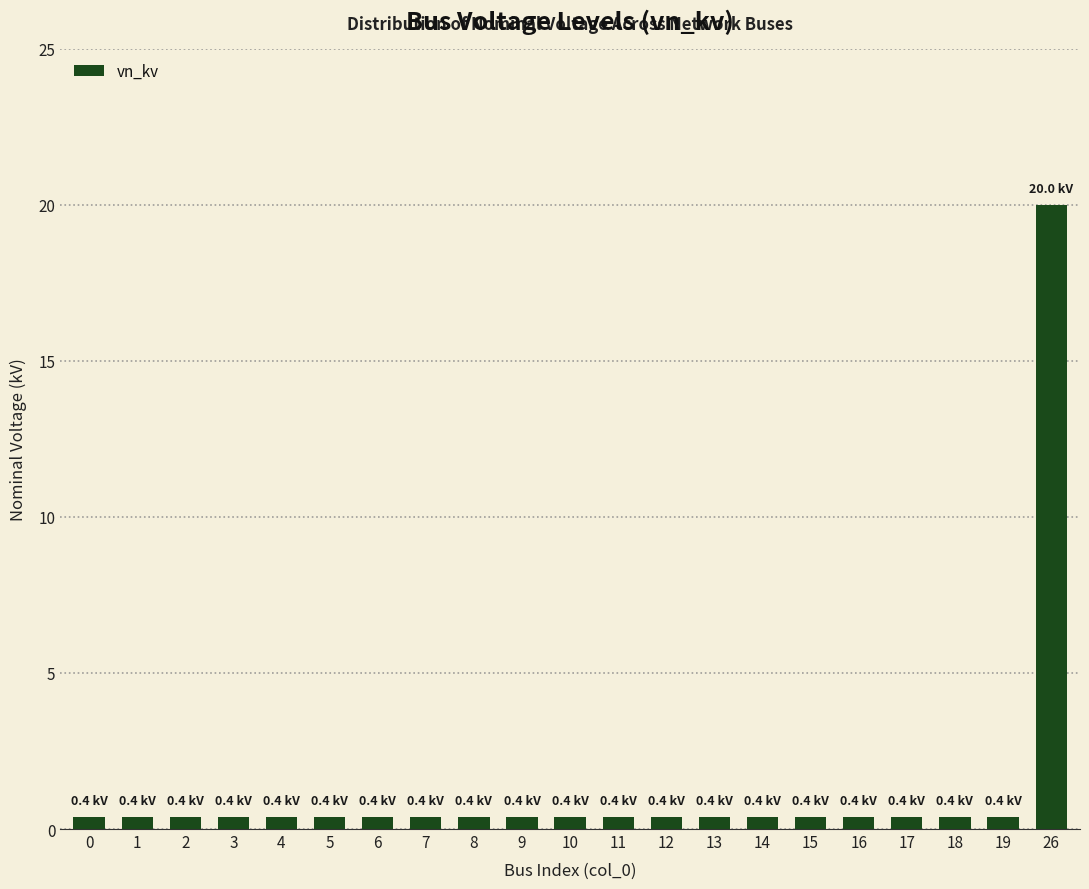

True or false: the data shows 20.0 at 26.

True